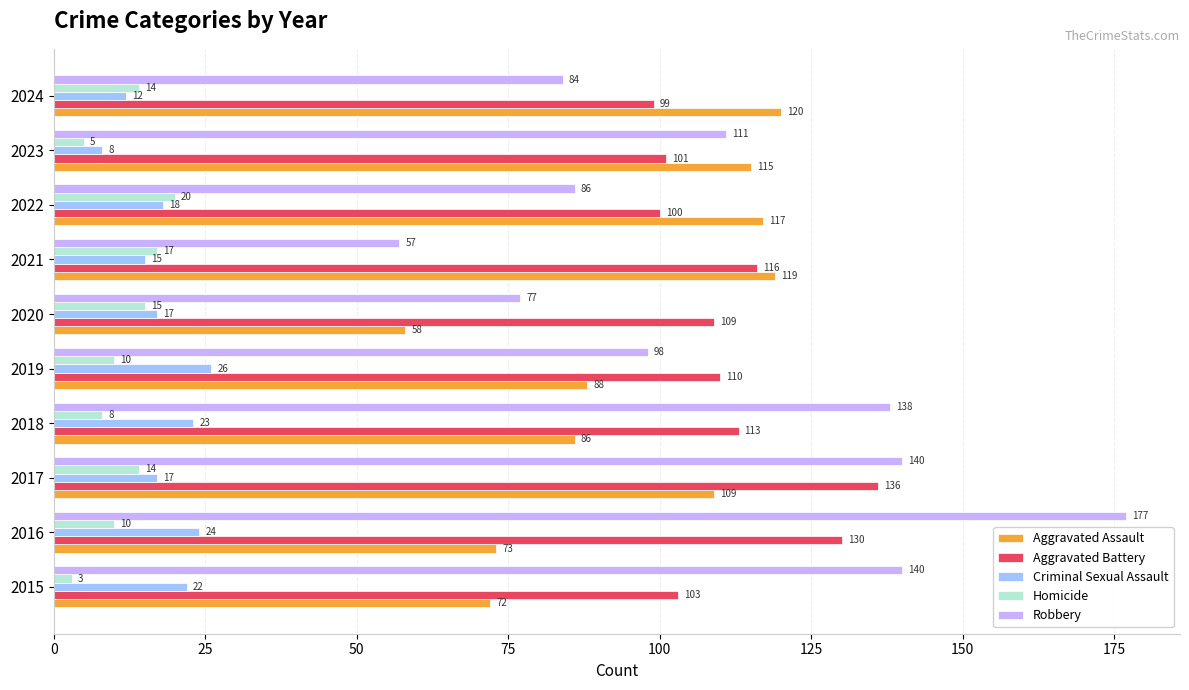

How many series are shown in this chart?

5